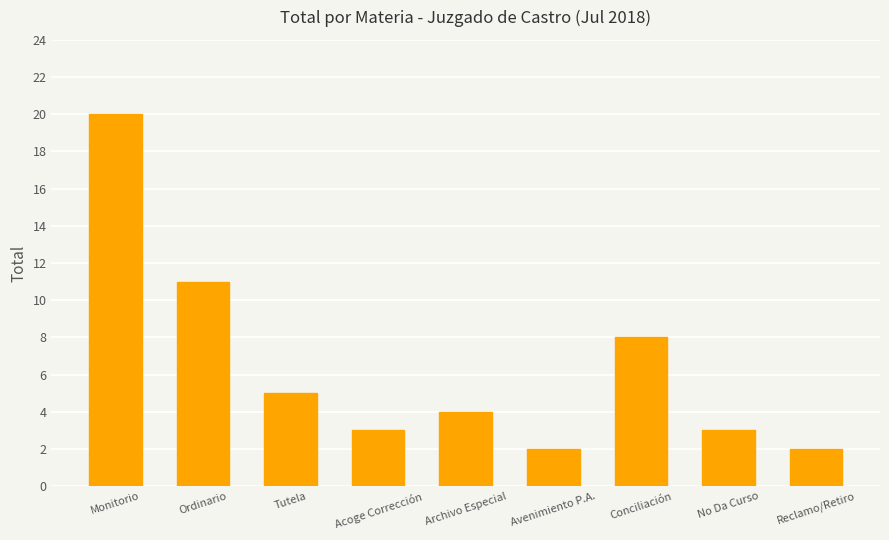

What is the sum of all values?

58